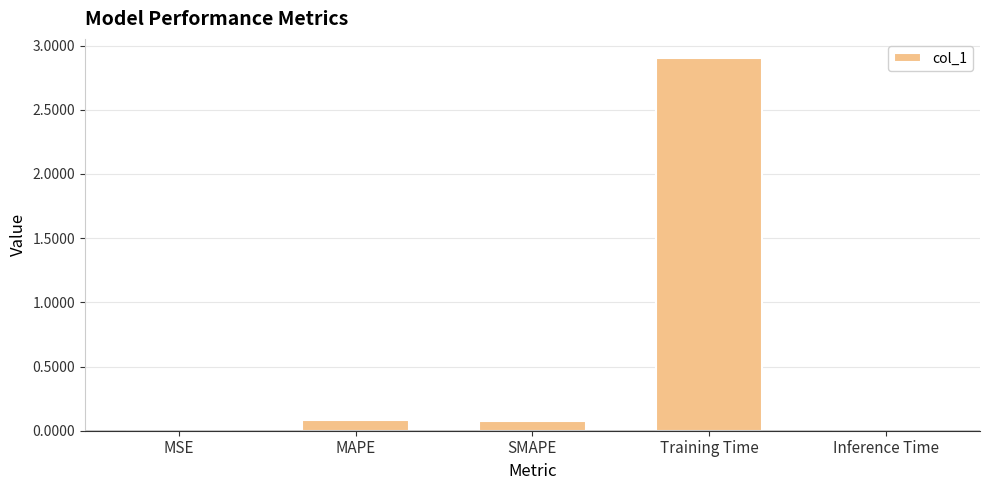

What value does the data have at Training Time?

2.9